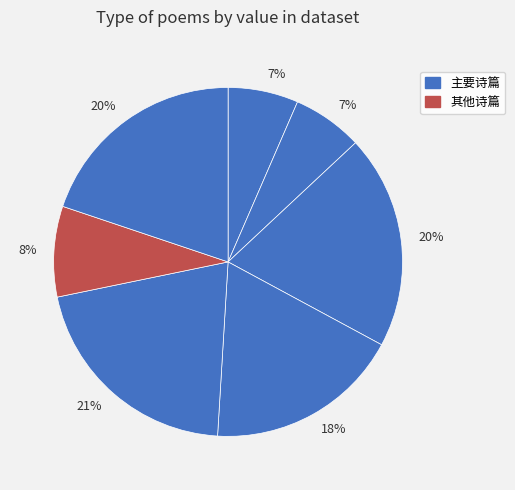

How many segments does this pie chart have?

7